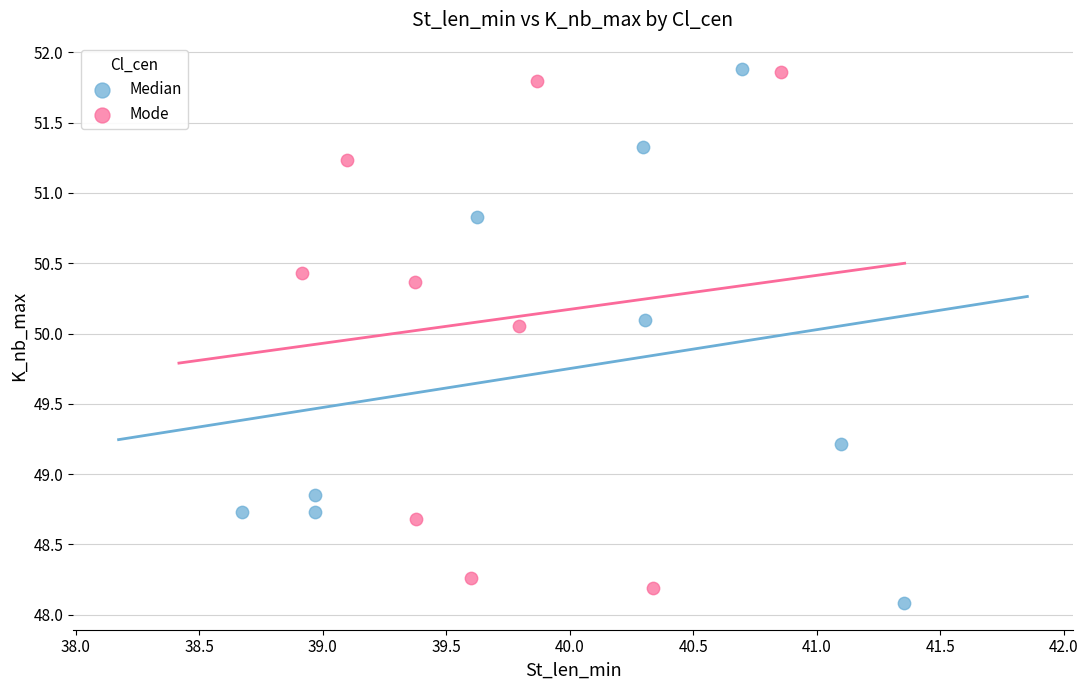

Which series reaches the minimum Y coordinate?

Median